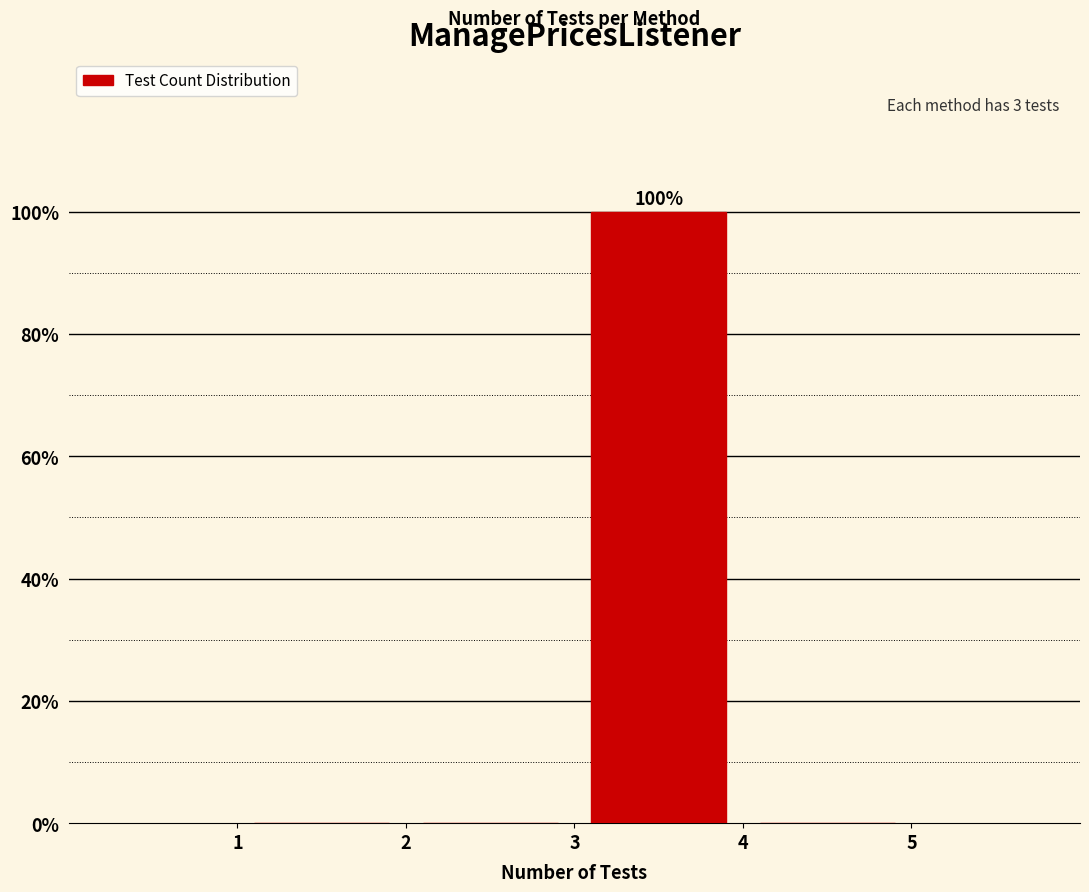

Which range on the x-axis has the tallest bar?

3 to 4